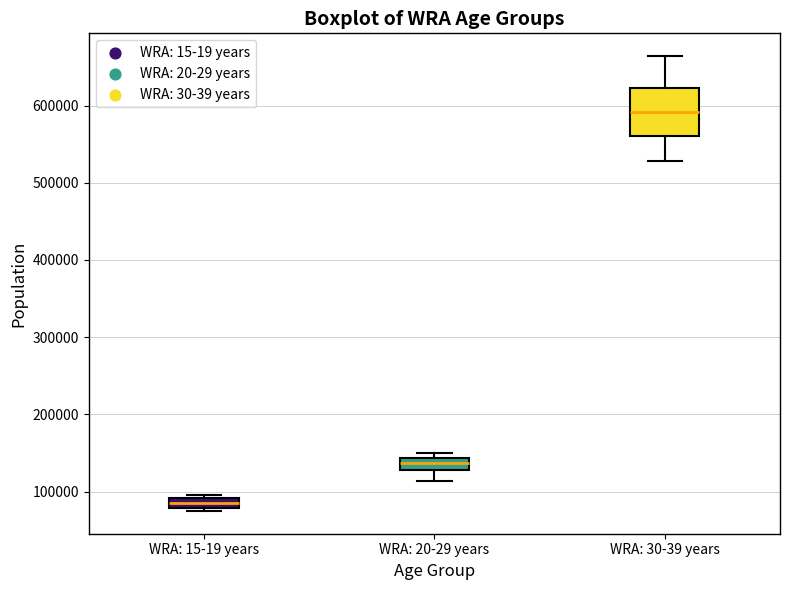

Which box's median line is the lowest?

WRA: 15-19 years